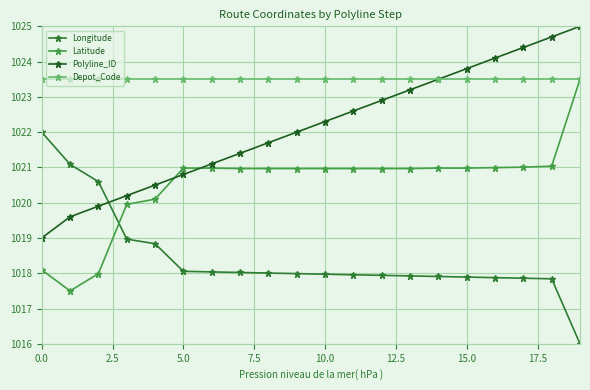

What are all the series names shown in the legend?

Longitude, Latitude, Polyline_ID, Depot_Code